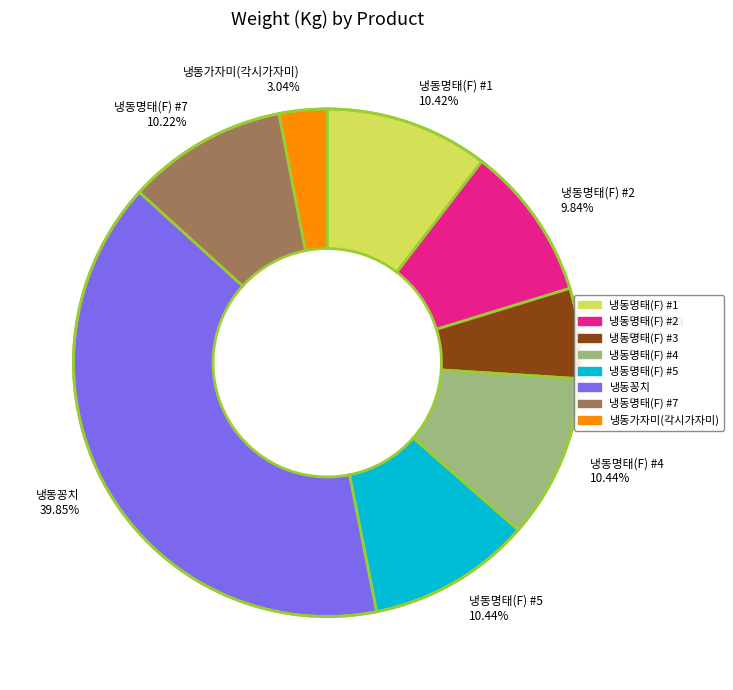

To the nearest percent, what is the combined percentage of 냉동명태(F) #5 and 냉동명태(F) #1?

21%